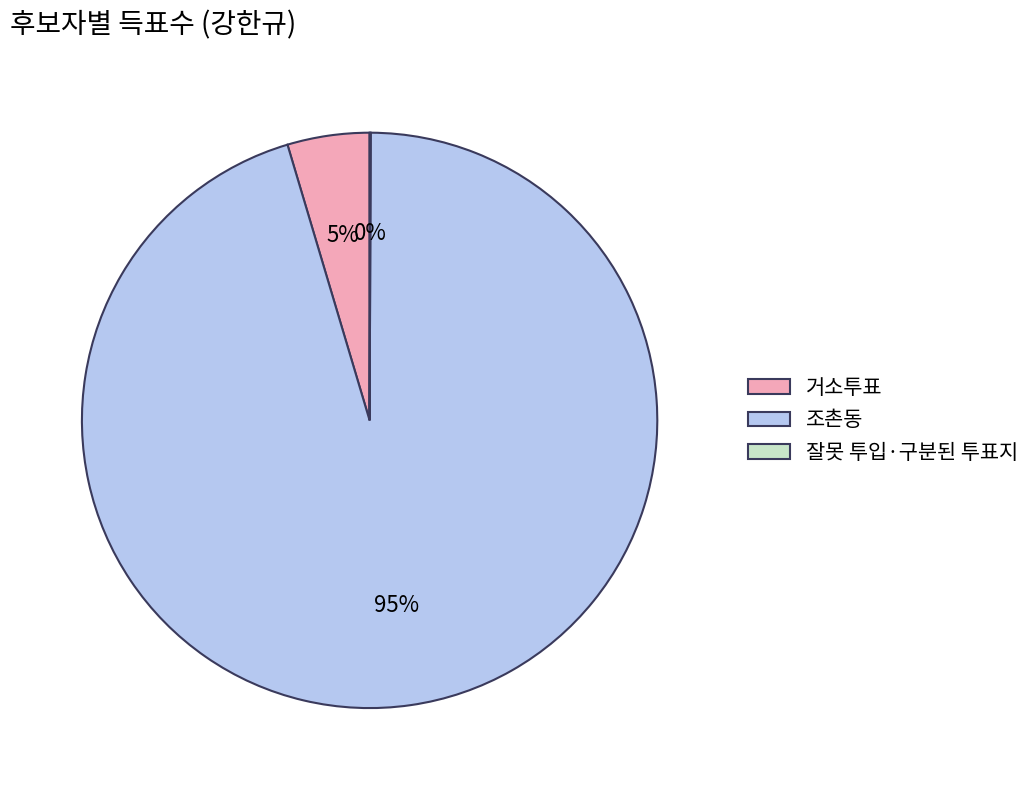

Which category has the biggest portion of the pie?

조촌동